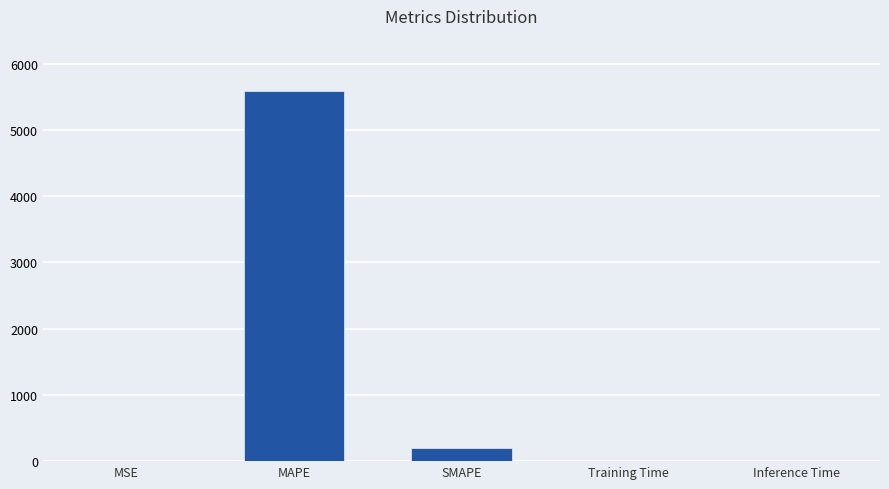

What is the sum of the values at MSE and Inference Time?

0.2